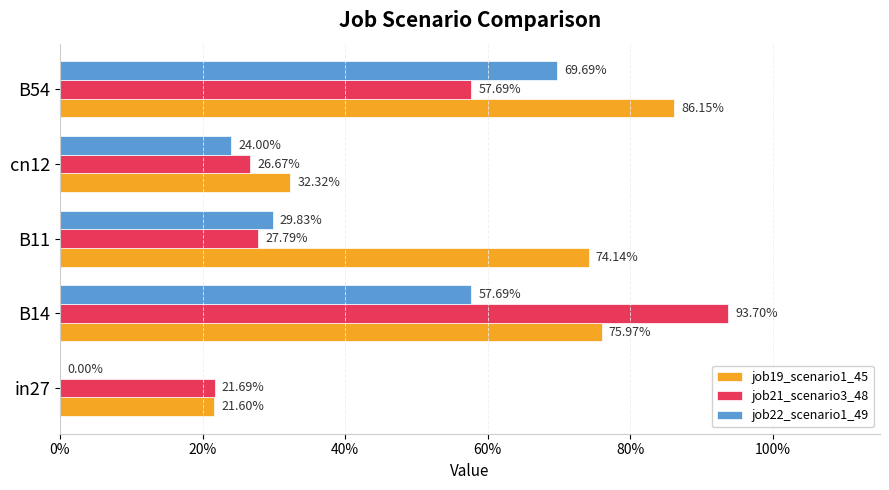

What is the average value of the job21_scenario3_48 series?

0.5